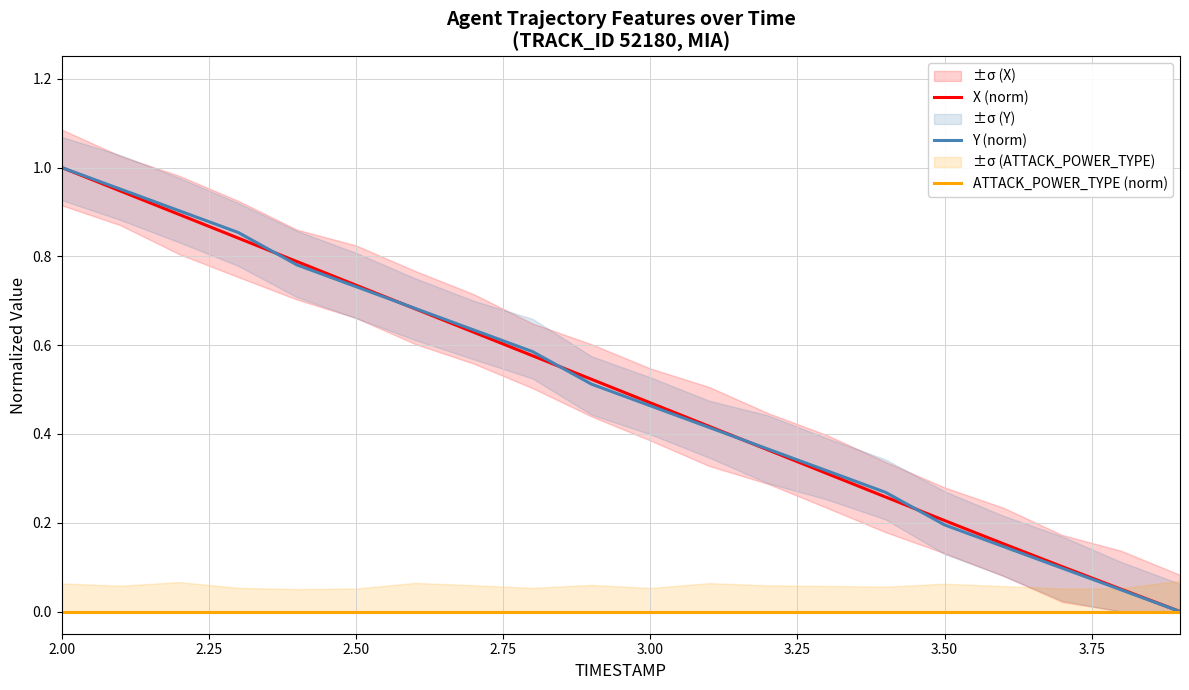

True or false: ATTACK_POWER_TYPE (norm) and Y (norm) cross at least once.

False